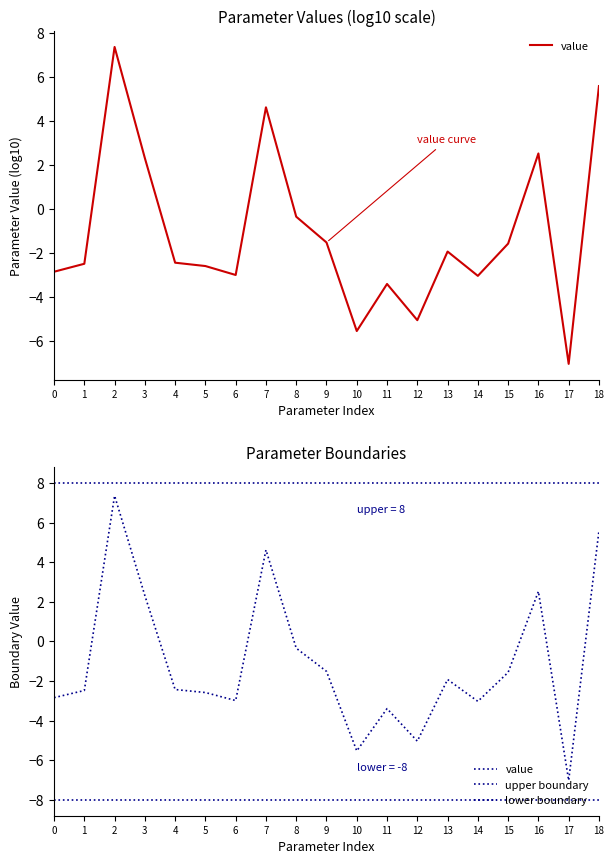

Does the chart display data point markers on the line(s)?

No